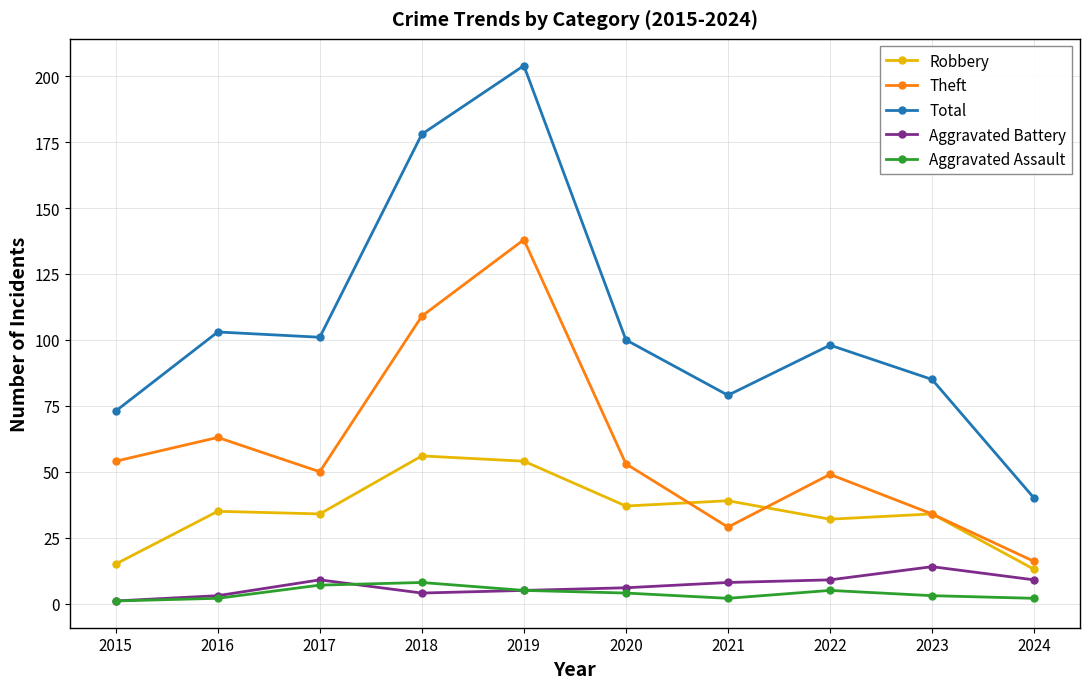

Rank the series at 2022 from lowest to highest value.

Aggravated Assault, Aggravated Battery, Robbery, Theft, Total